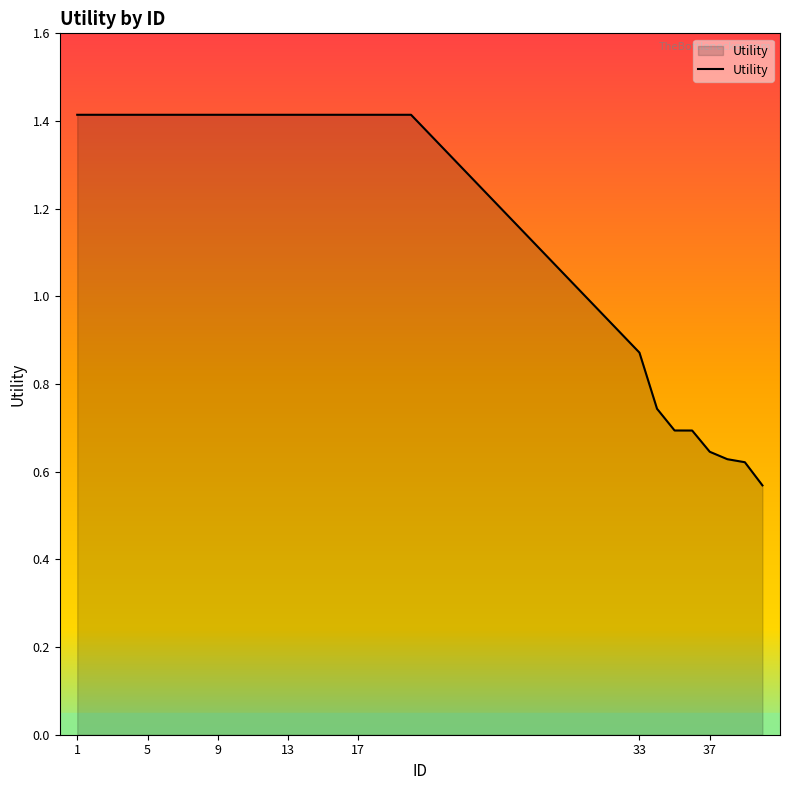

What is the difference between the maximum and minimum values?

0.8